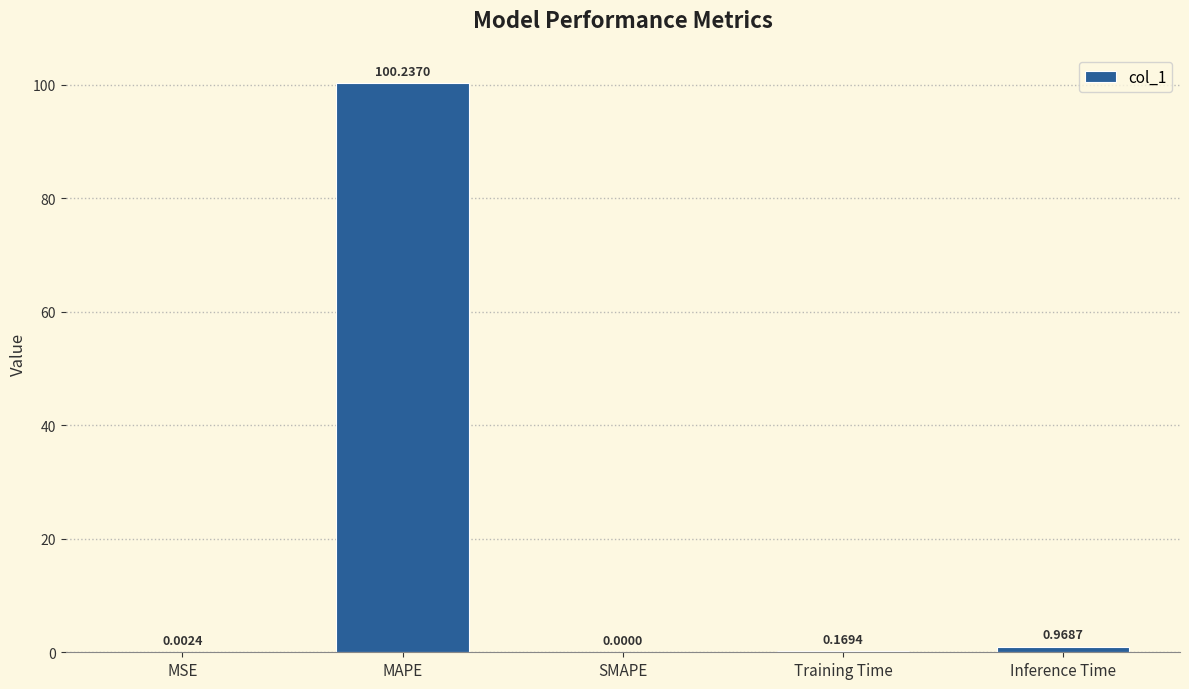

Between MSE and MAPE, which is larger?

MAPE